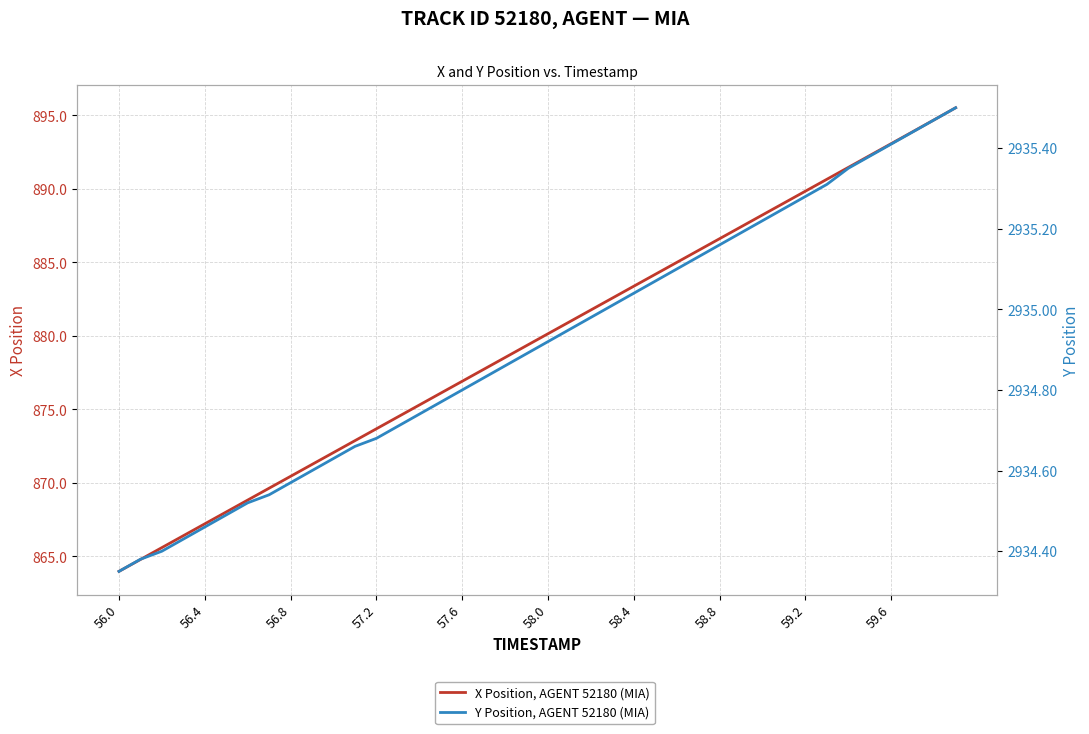

Is it true that Y Position, AGENT 52180 (MIA) equals 4914.6 at 58.0?

False